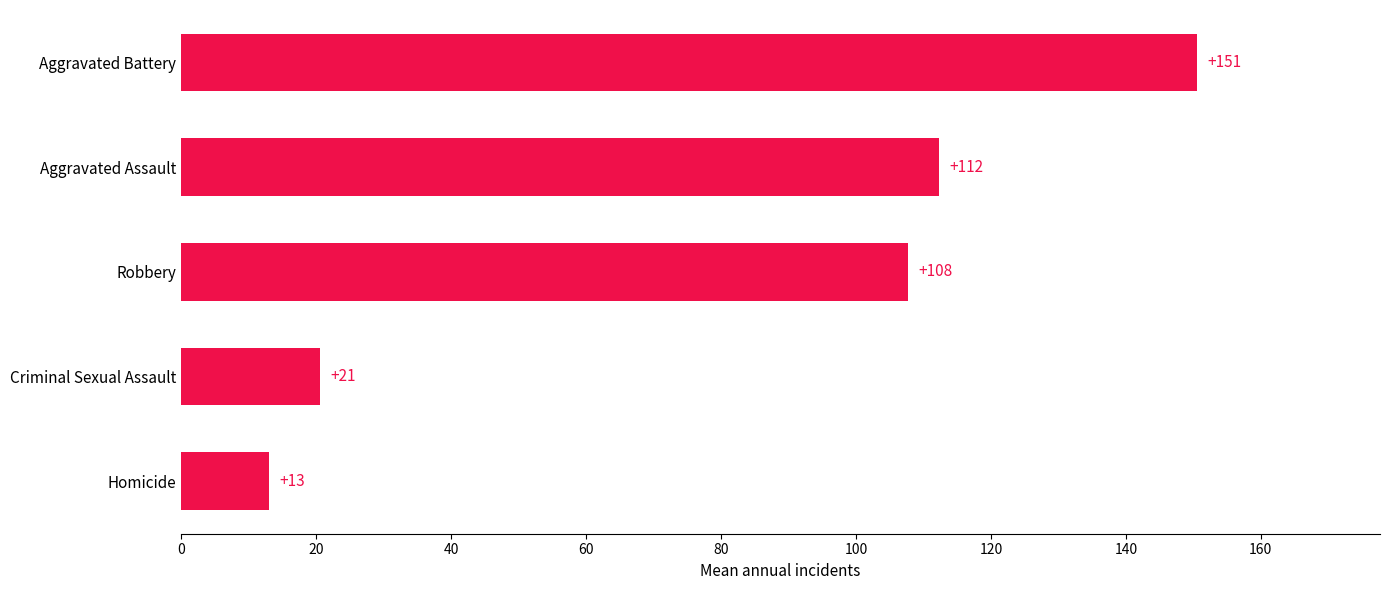

Rank the categories by value from lowest to highest.

Homicide, Criminal Sexual Assault, Robbery, Aggravated Assault, Aggravated Battery